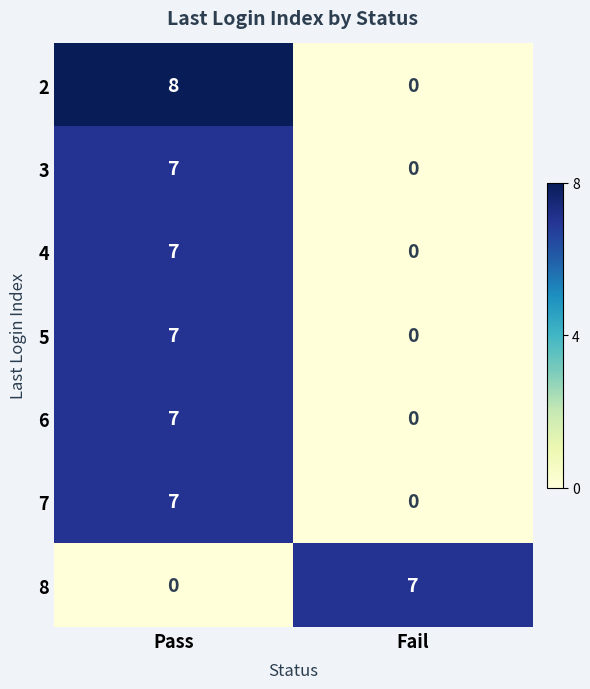

Rank the categories by 4 value from highest to lowest.

Pass, Fail